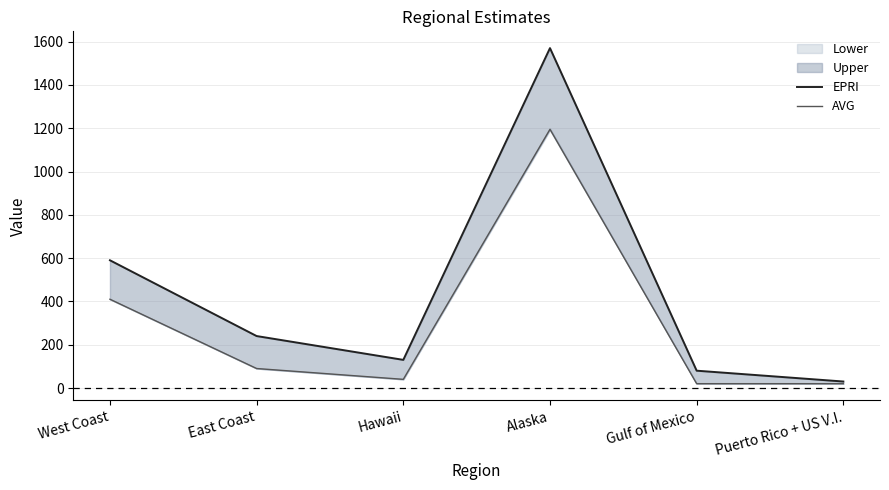

Reading right to left, what are all the values shown in this chart?

EPRI: Puerto Rico + US V.I.=30	Gulf of Mexico=80	Alaska=1570	Hawaii=130	East Coast=240	West Coast=590
AVG: Puerto Rico + US V.I.=20	Gulf of Mexico=20	Alaska=1195	Hawaii=40	East Coast=90	West Coast=410